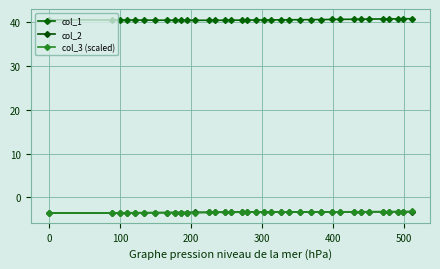

Which series has the largest range (max minus min)?

col_1